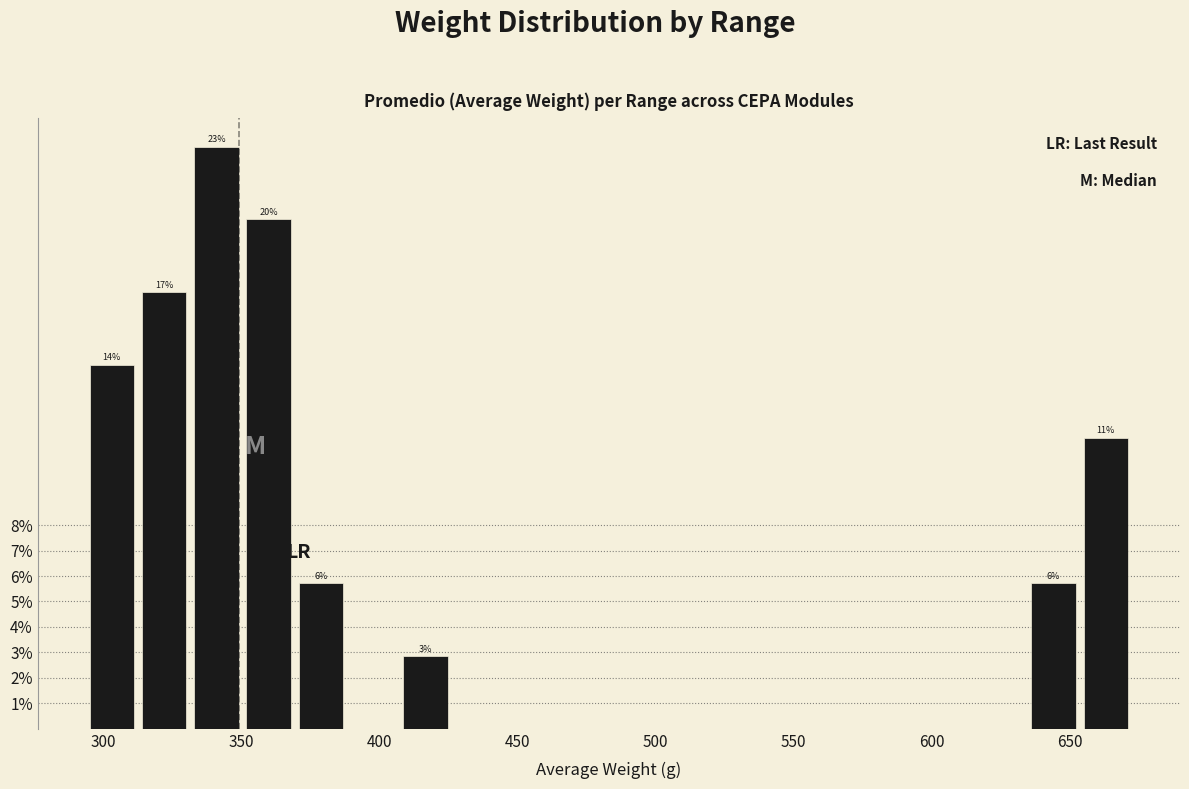

Around what value on the x-axis is the tallest bar? Give the approximate position of its centre, as read against the axis.

340